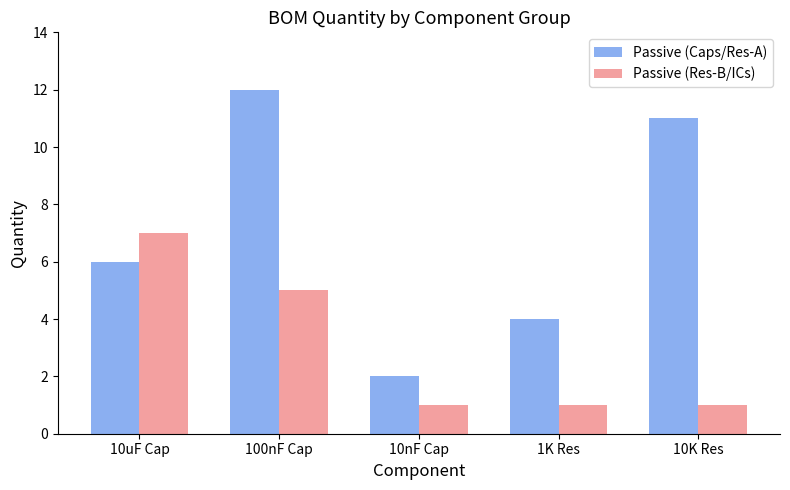

What position from the right is 10K Res?

1